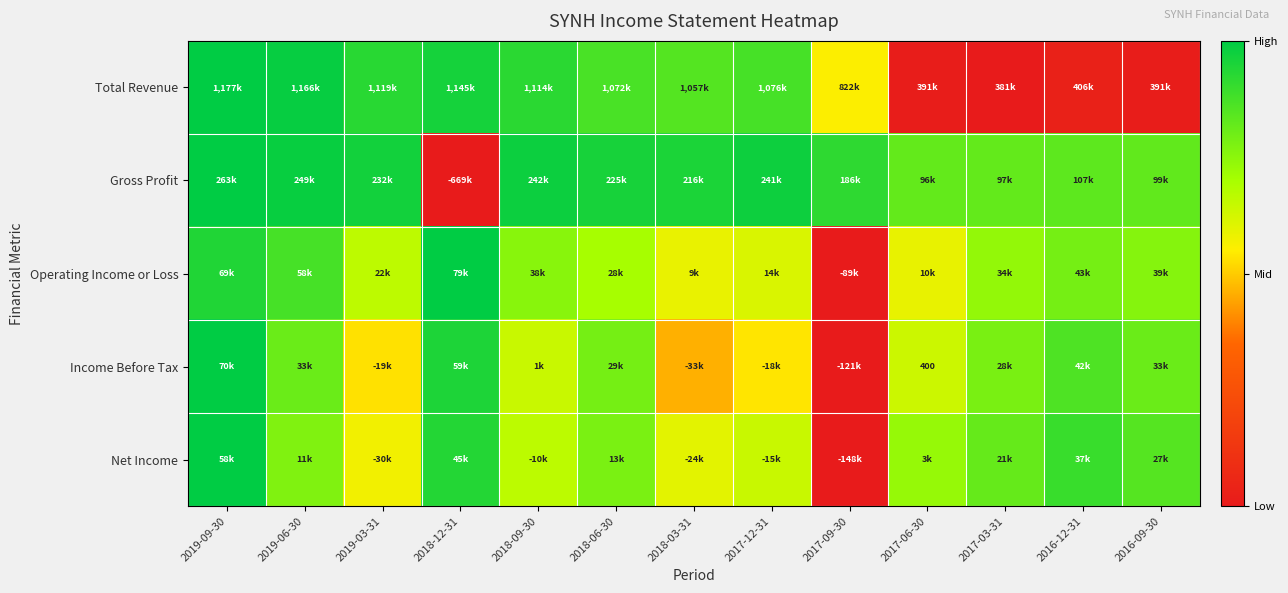

List the labels in order of Operating Income or Loss value, smallest first.

2017-09-30, 2018-03-31, 2017-06-30, 2017-12-31, 2019-03-31, 2018-06-30, 2017-03-31, 2018-09-30, 2016-09-30, 2016-12-31, 2019-06-30, 2019-09-30, 2018-12-31